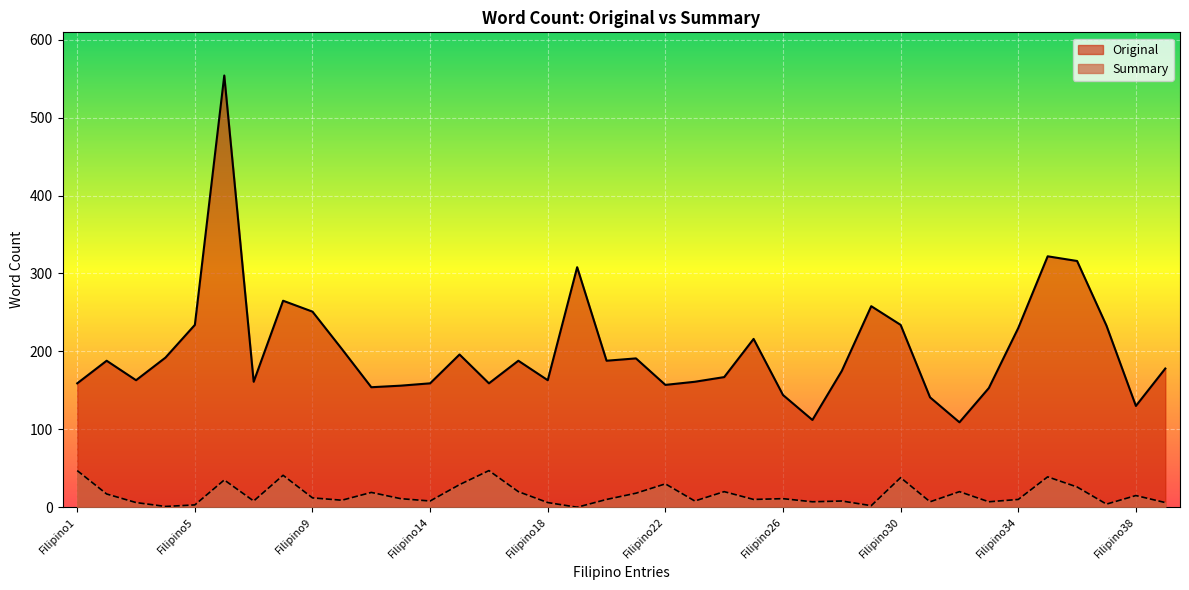

Where is the first local minimum for Summary?

Filipino4